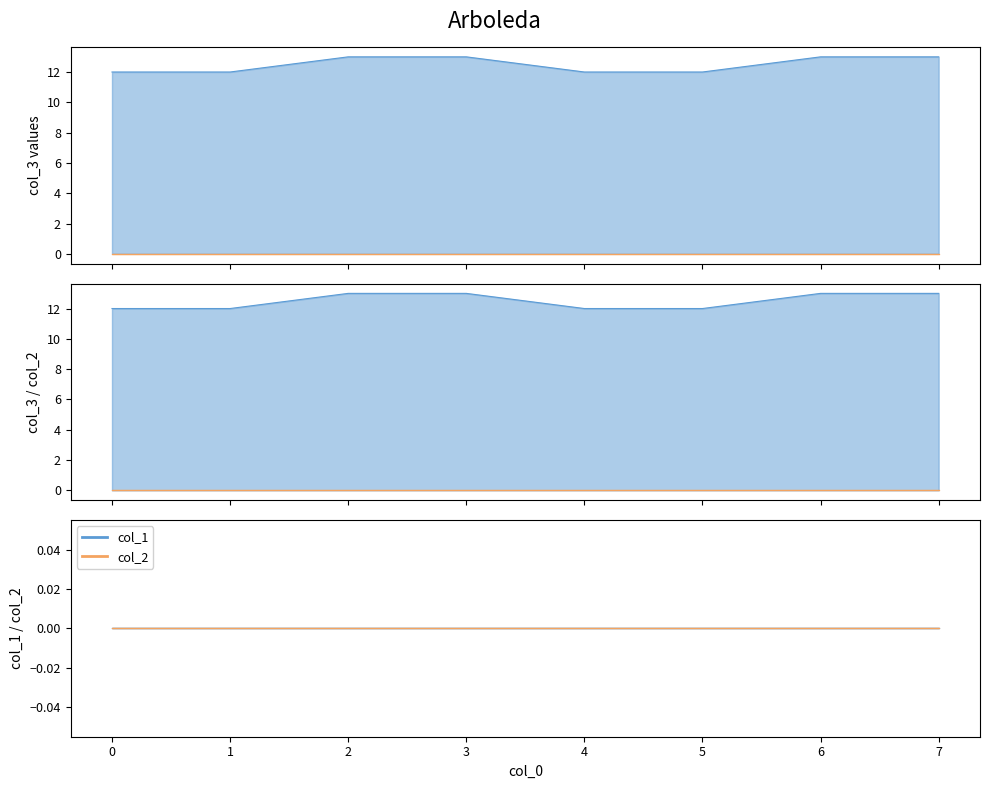

Does the chart have visible grid lines?

No